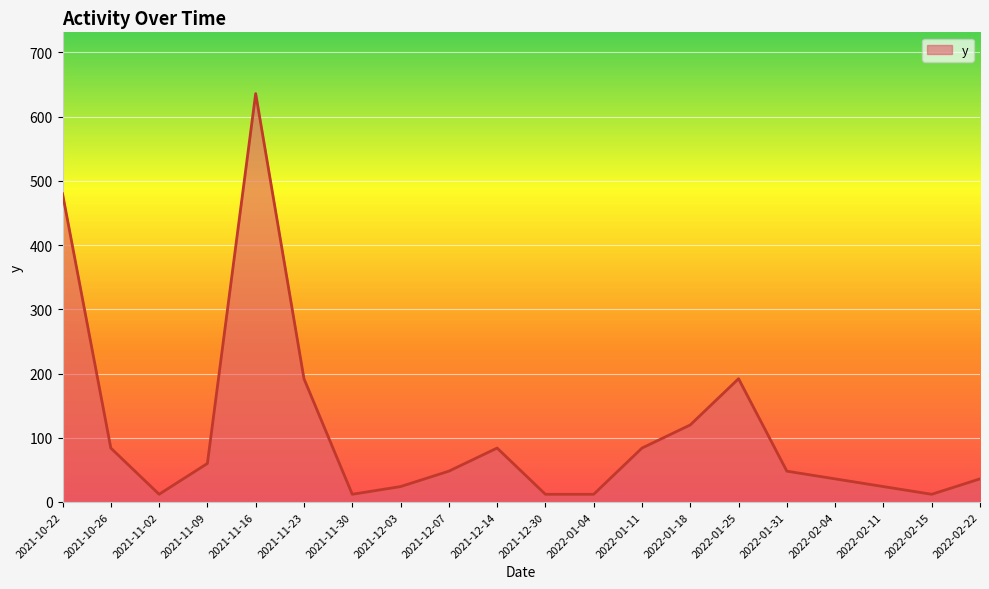

What position from the right is 2021-10-22?

20